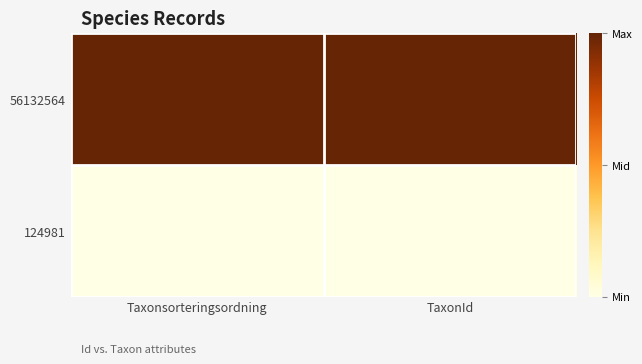

What is the maximum value shown in the chart?

1